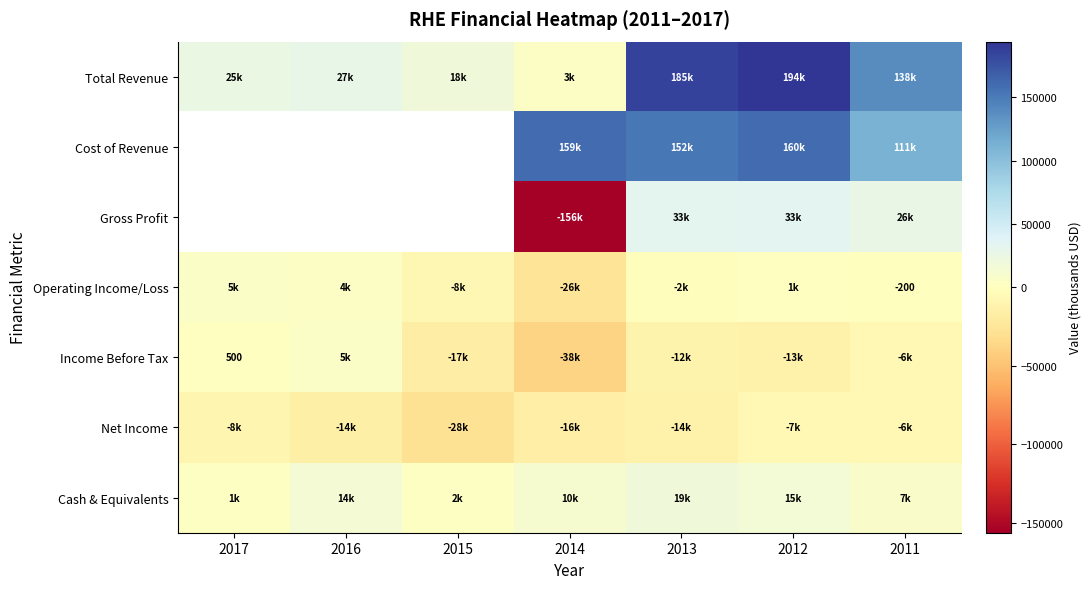

Is it true that Income Before Tax equals 500 at 2017?

True